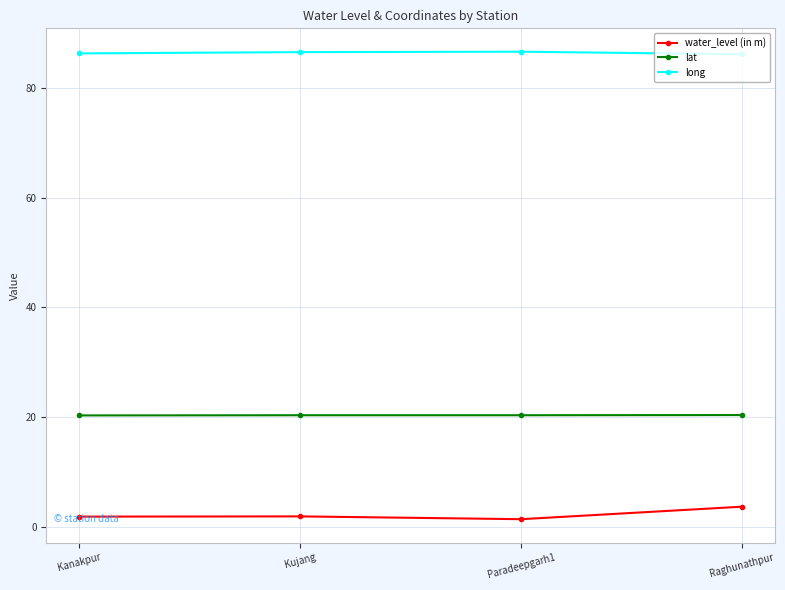

Does the chart display data point markers on the line(s)?

Yes